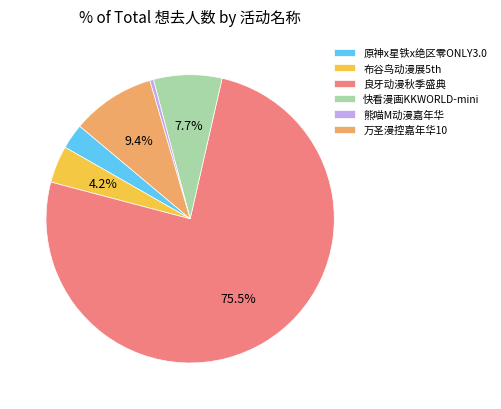

How many segments does this pie chart have?

6